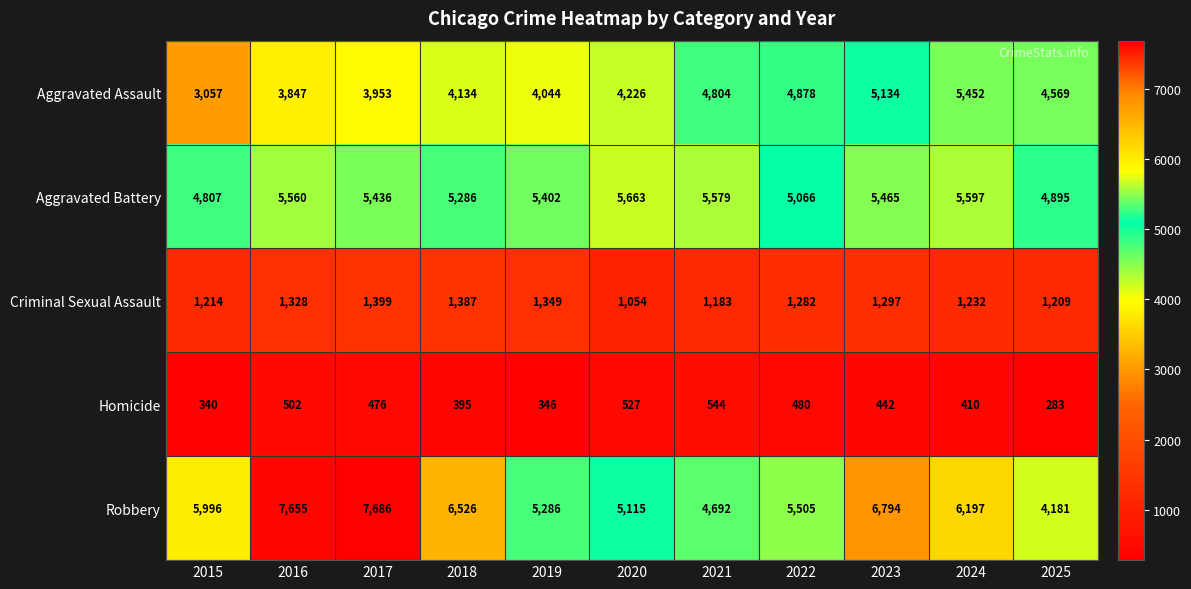

Which series changed the most between 2016 and 2023?

Aggravated Assault